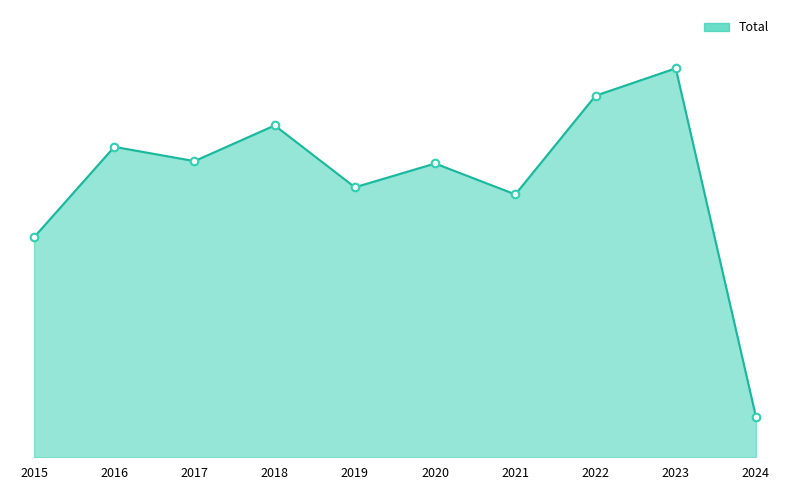

Is this an area chart (filled region under the line)?

Yes